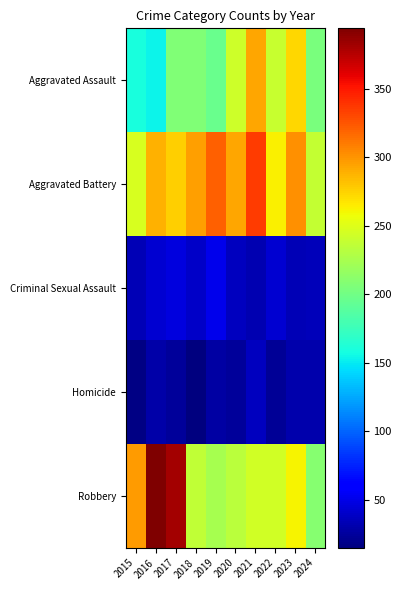

List the series in order of their peak value, highest first.

Robbery, Aggravated Battery, Aggravated Assault, Criminal Sexual Assault, Homicide